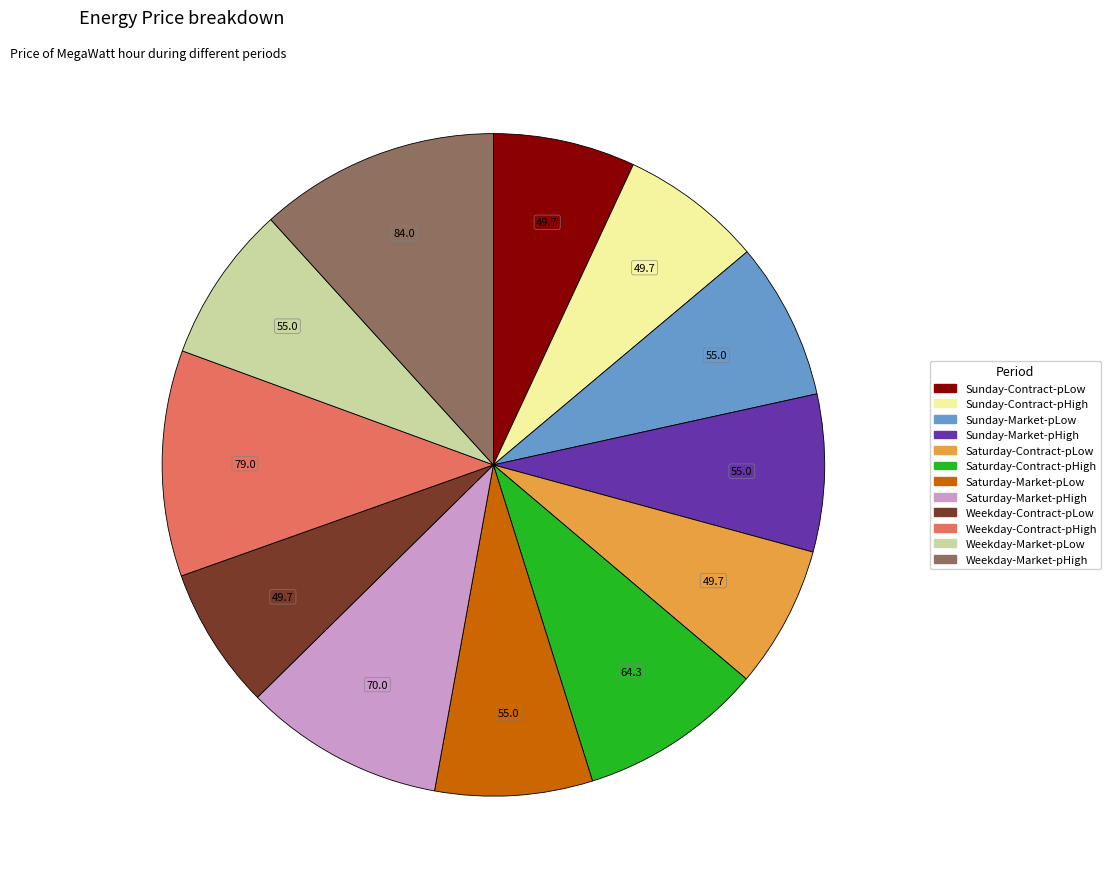

Is Weekday-Market-pHigh the majority of the pie?

No